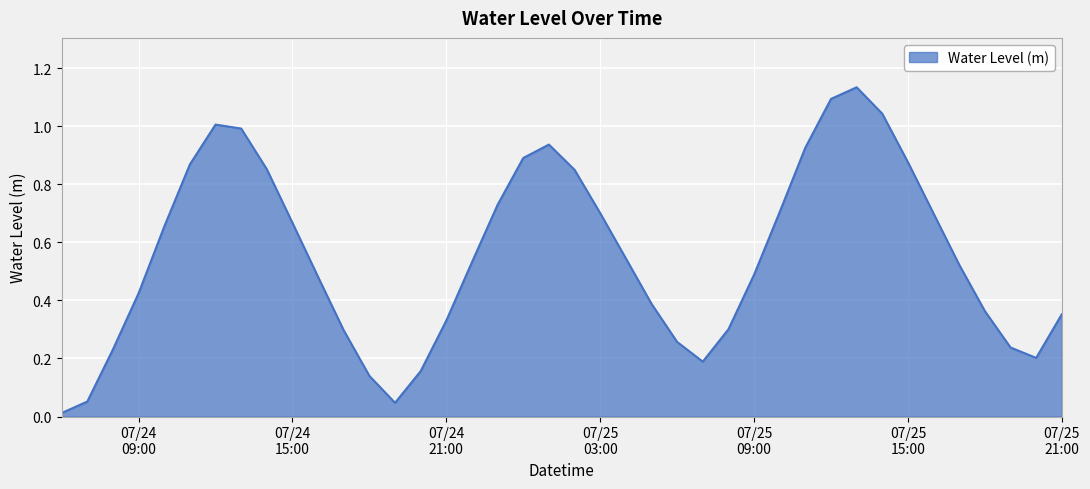

True or false: there are more than 1 points higher than both neighbors.

True